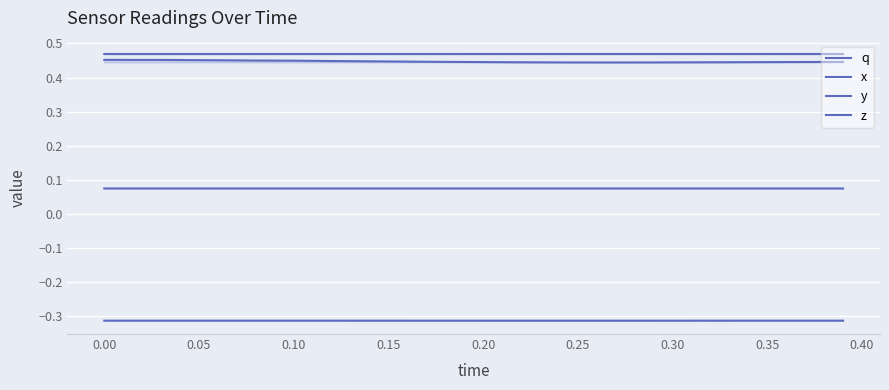

What is the lowest value of the z series?

0.1